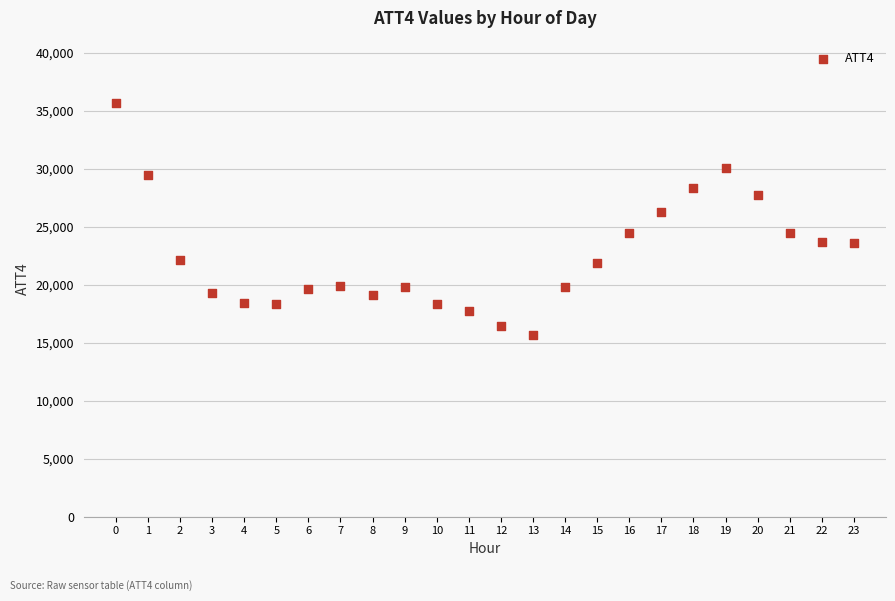

What is the range of Y values (max minus min)?

20000